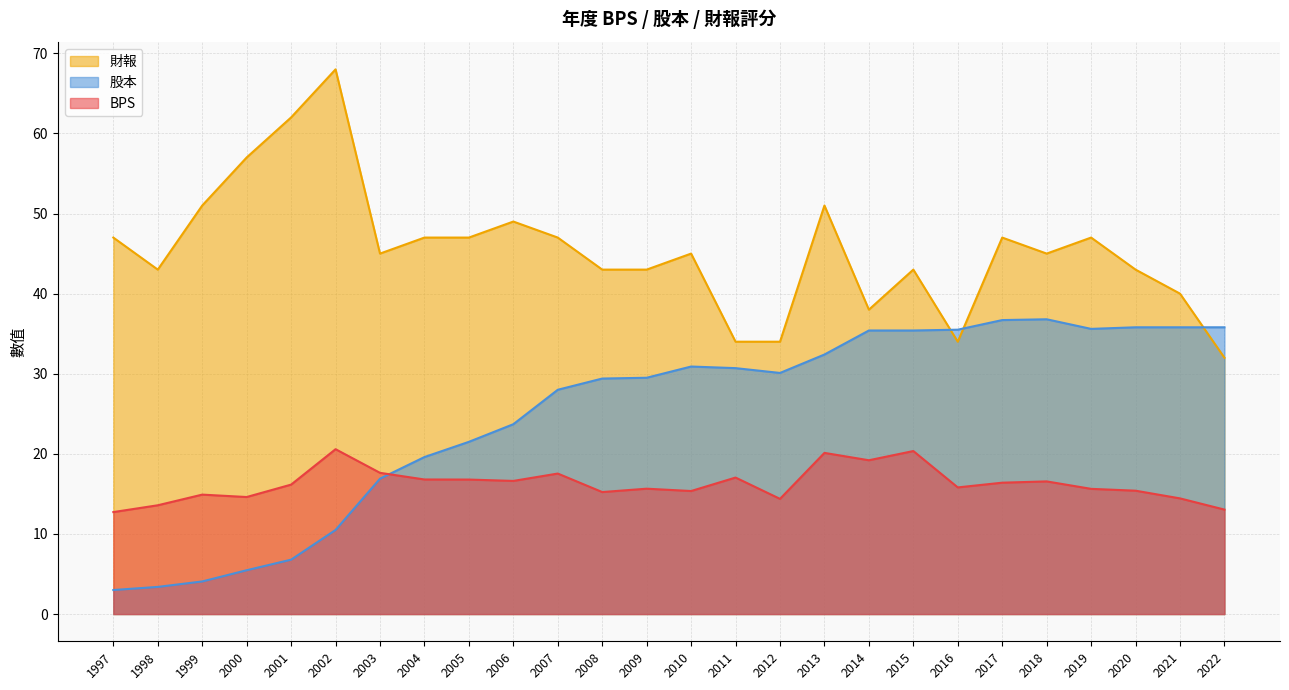

What is the average value of the 財報 series?

45.5